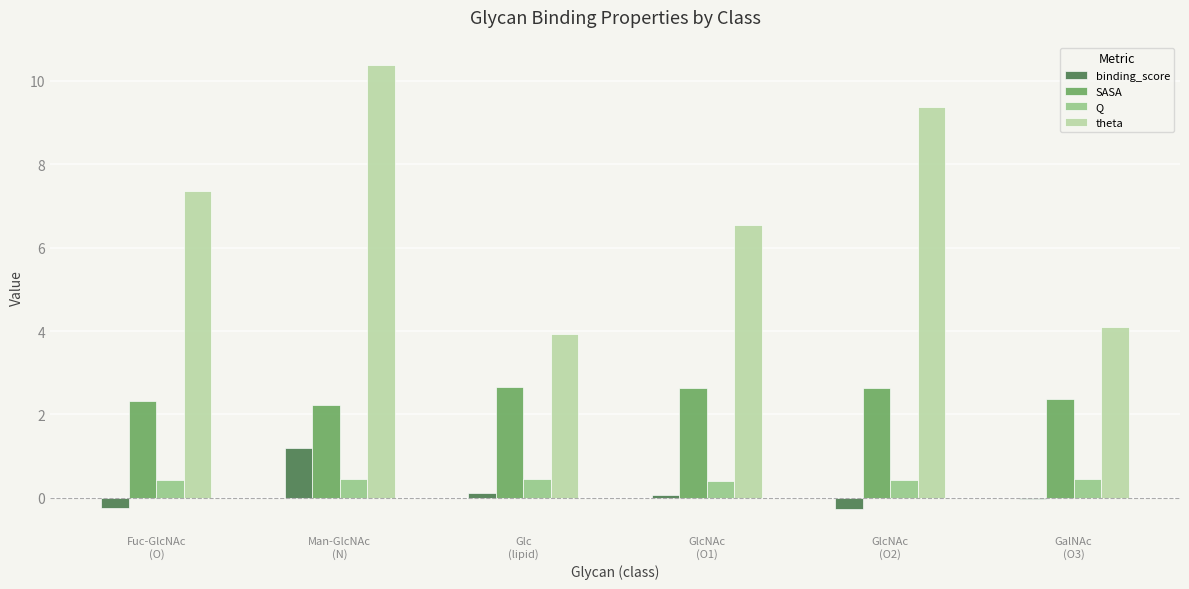

What is the sum of all SASA values?

14.8